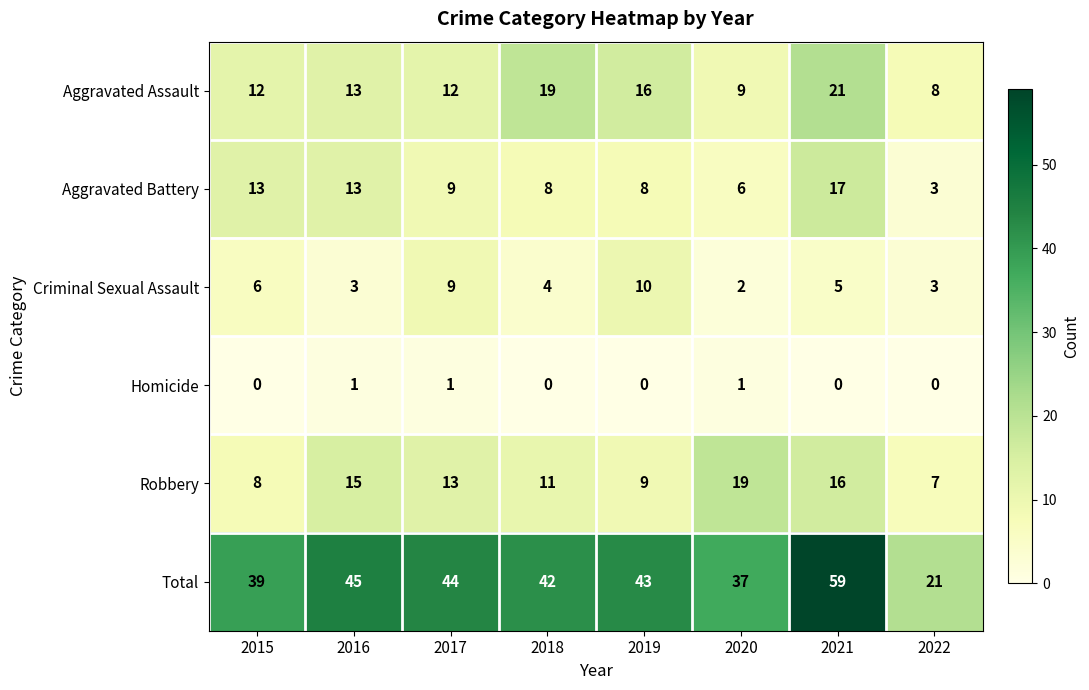

What is the difference between the second highest and second lowest values in the Aggravated Assault series?

10